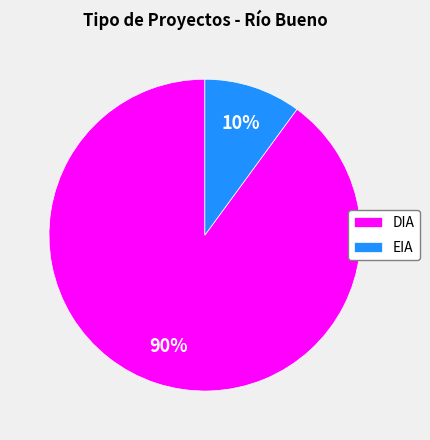

To the nearest percent, what is the difference between the largest and smallest slice percentages?

80%